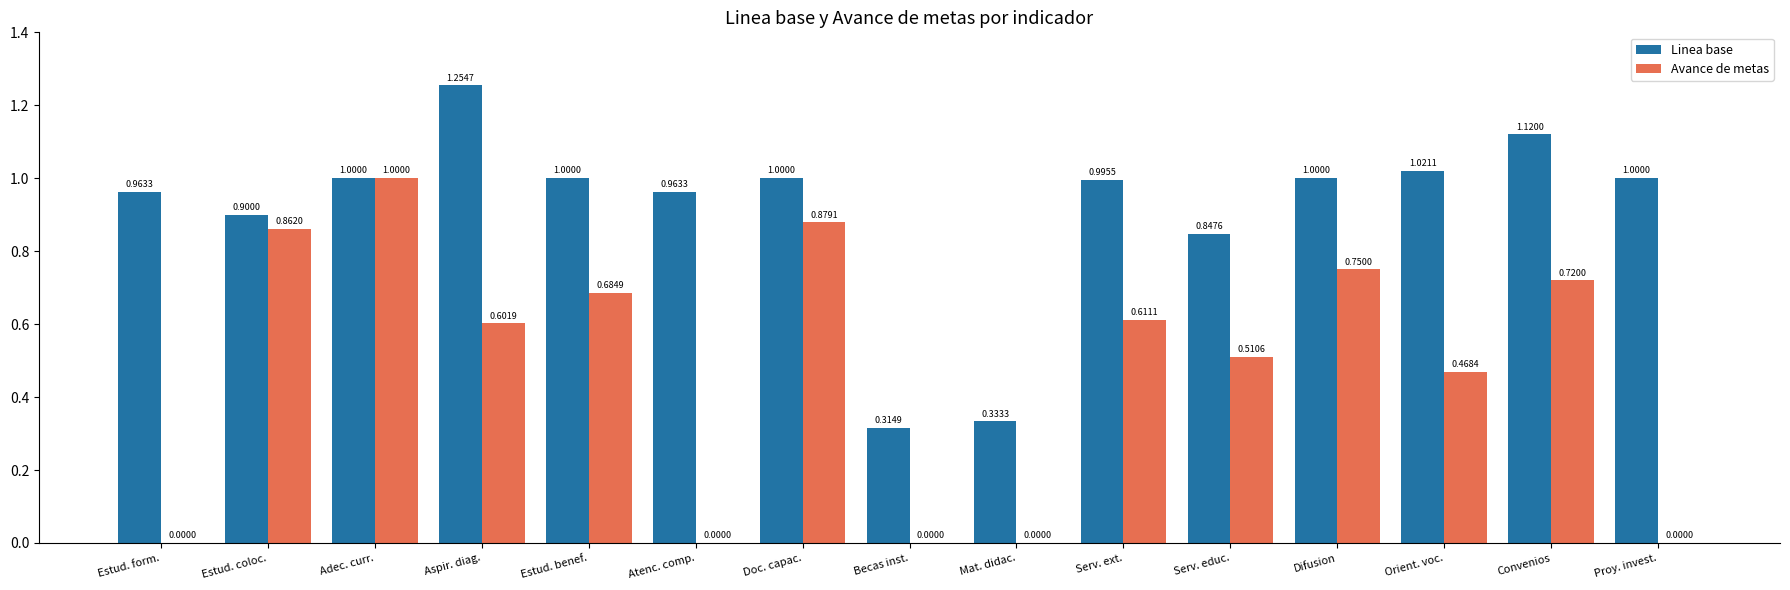

What is the sum of the Avance de metas values at Estud. coloc. and Convenios?

1.6